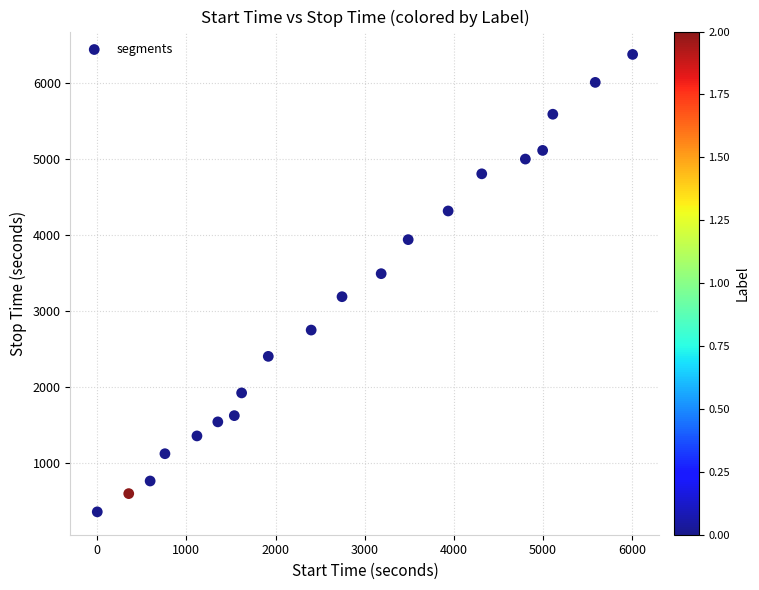

What is the range of Y values (max minus min)?

6019